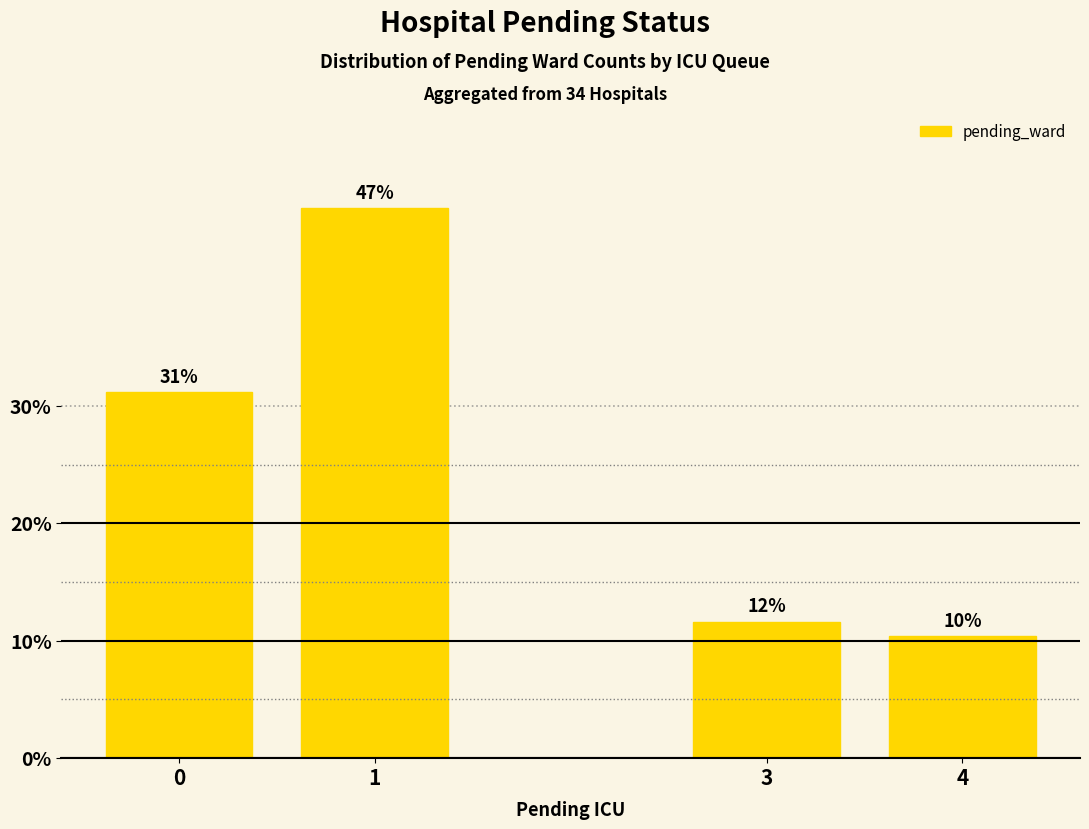

Does the chart contain any negative values?

No